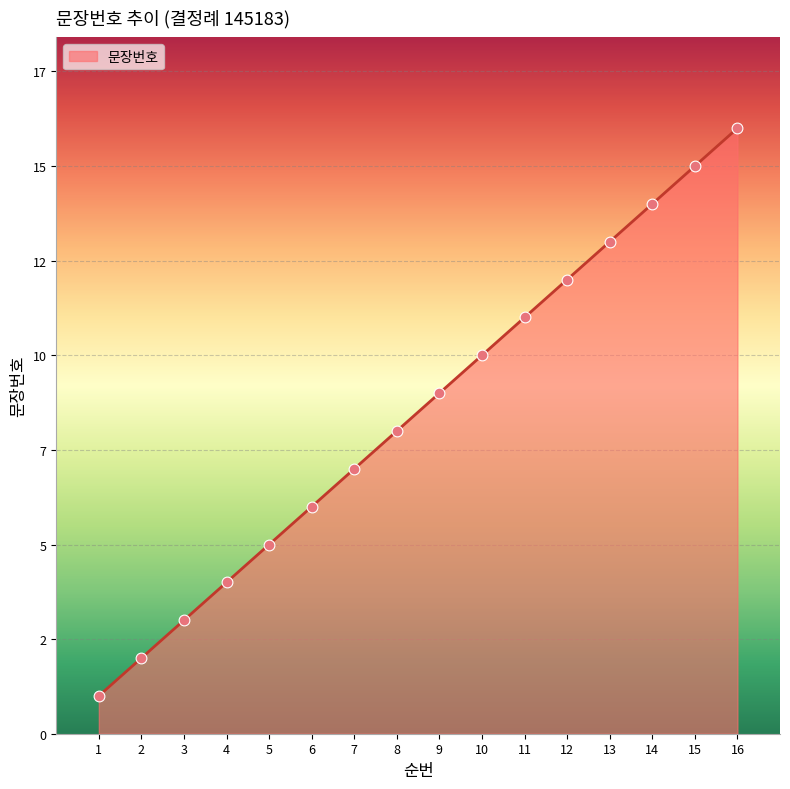

Is this an area chart (filled region under the line)?

Yes